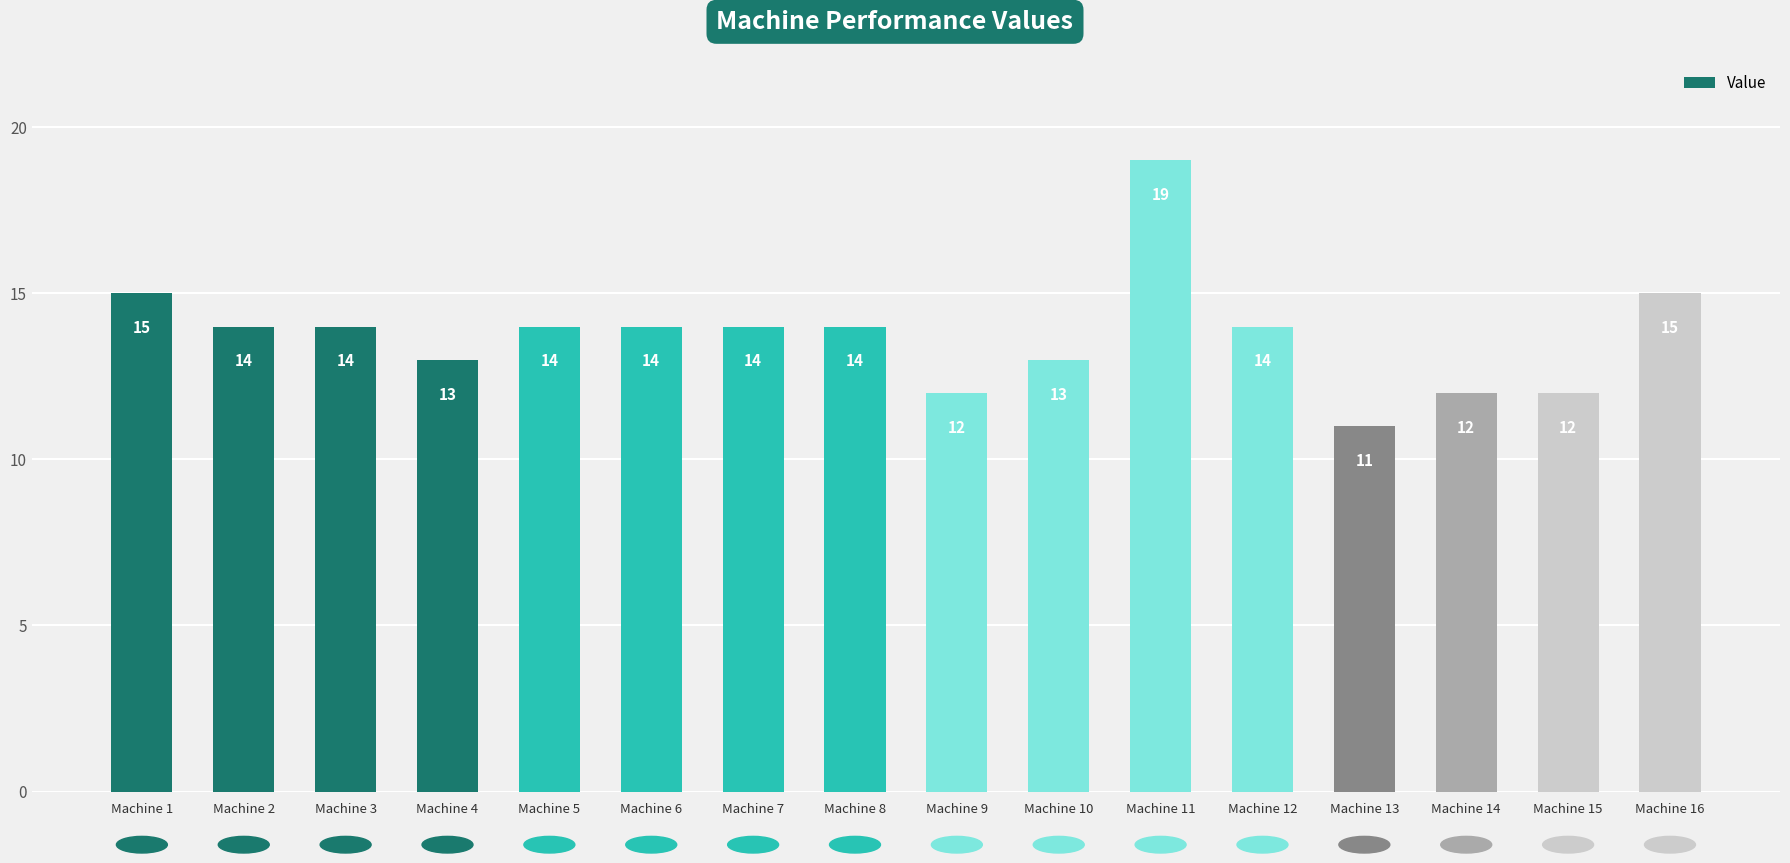

Which category has the lowest value across all series?

Machine 13